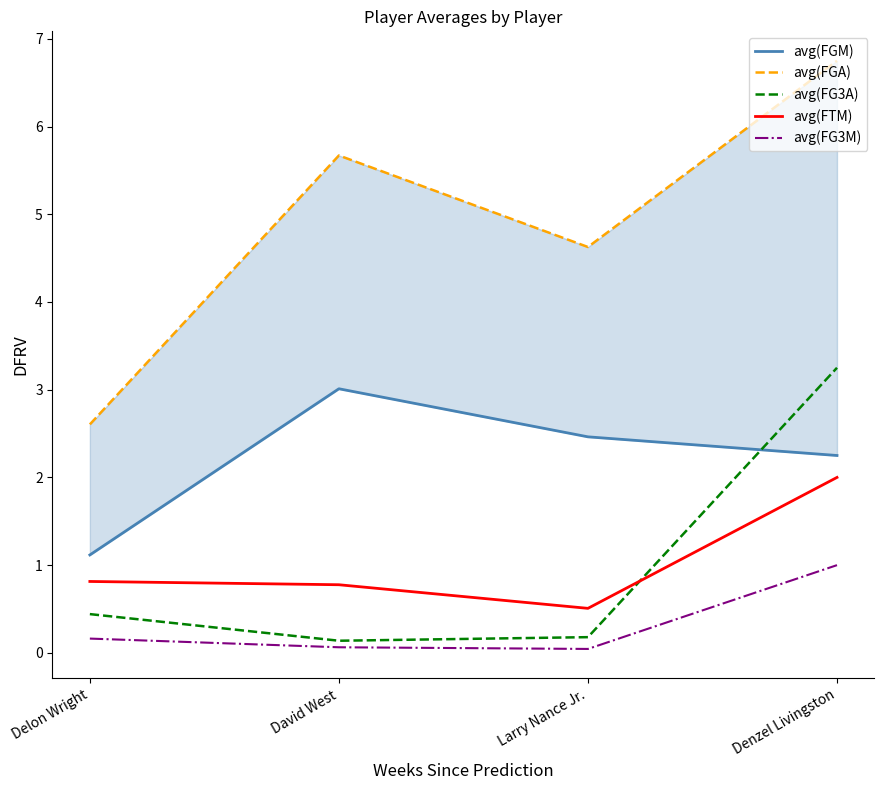

Is it true that avg(FGA) equals 7.3 at Larry Nance Jr.?

False